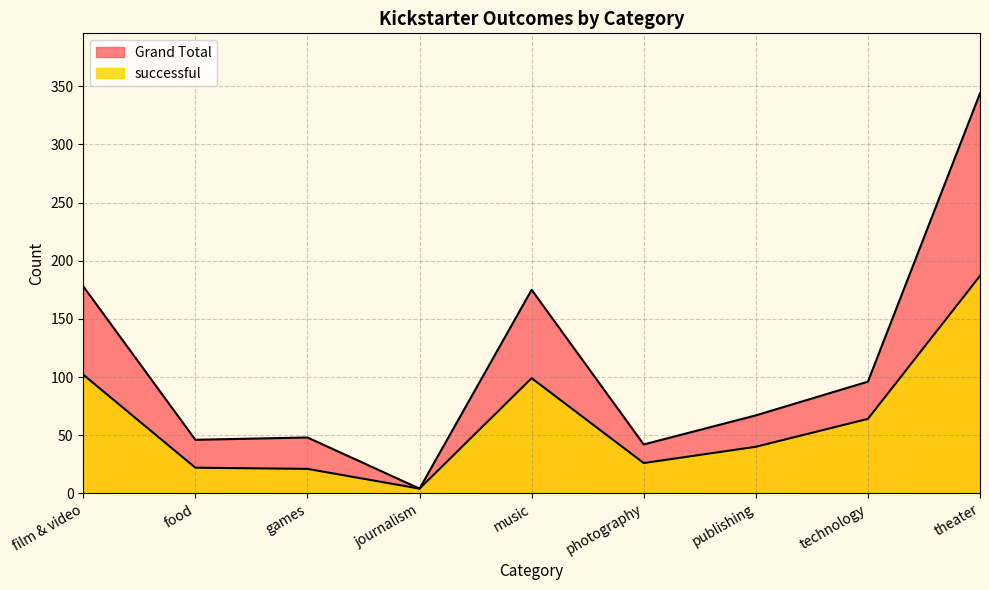

What is the difference between the second highest and second lowest values in the successful series?

81